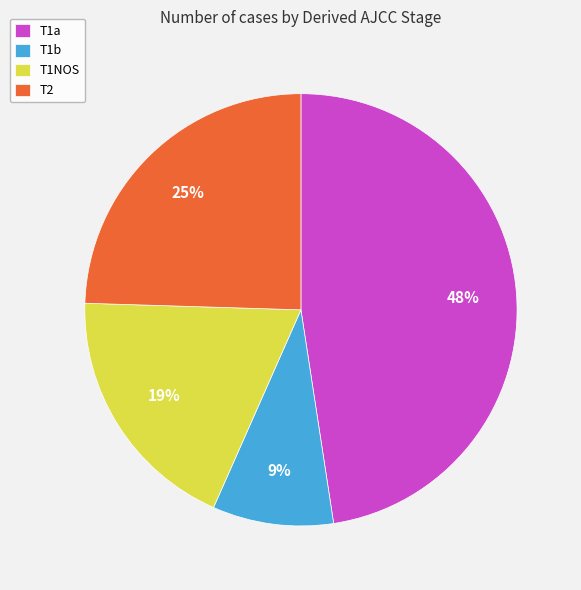

Rank the categories by value from highest to lowest.

T1a, T2, T1NOS, T1b